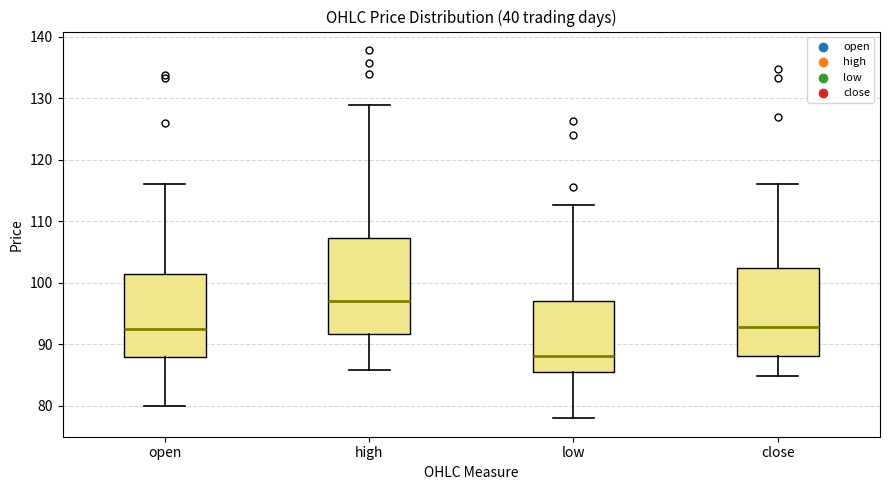

Comparing the boxes themselves (not the whiskers), which one is the tallest?

high